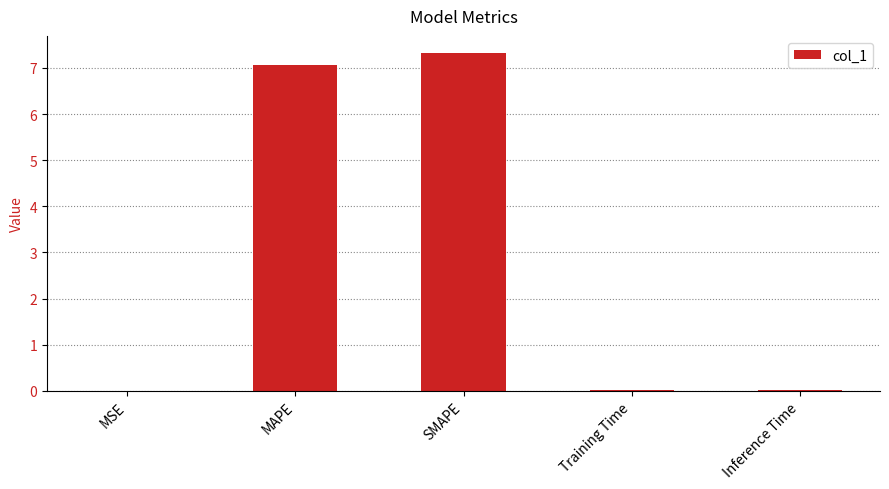

What is the maximum value shown in the chart?

7.3